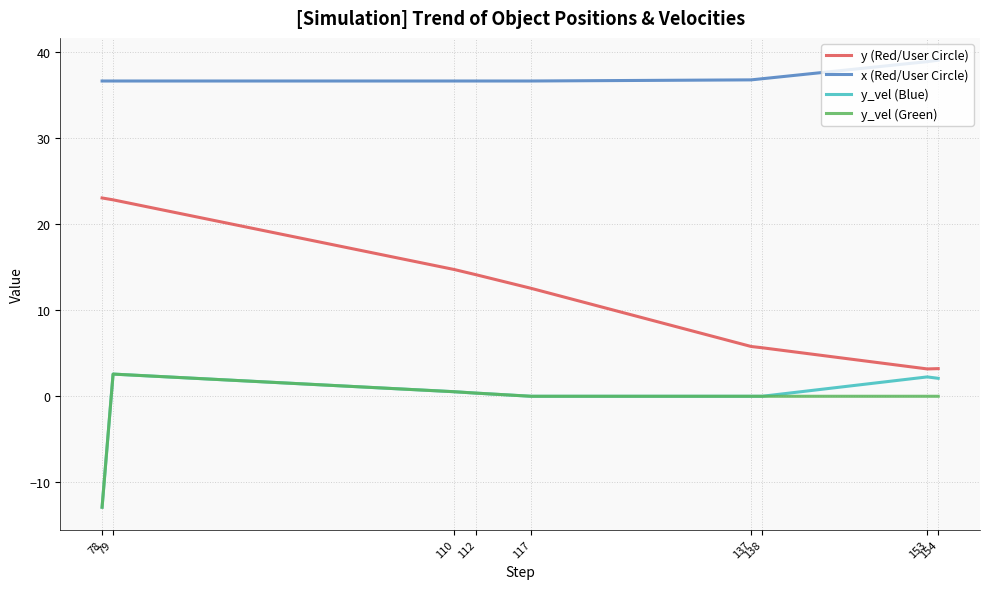

Which series changed the most between 78 and 154?

y (Red/User Circle)